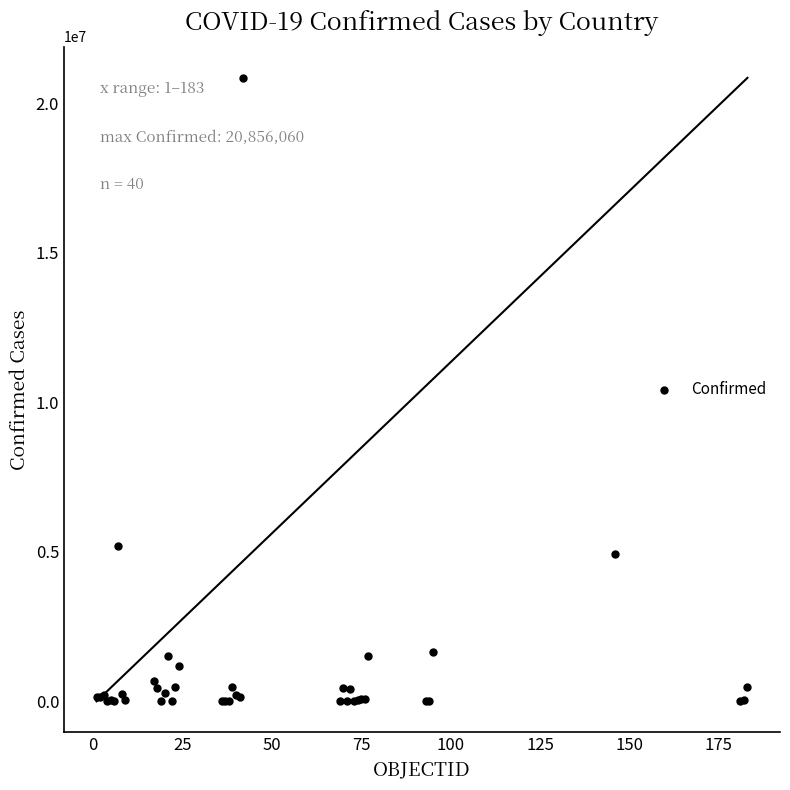

What Y value in the scatter plot is closest to 10428905?

5199919